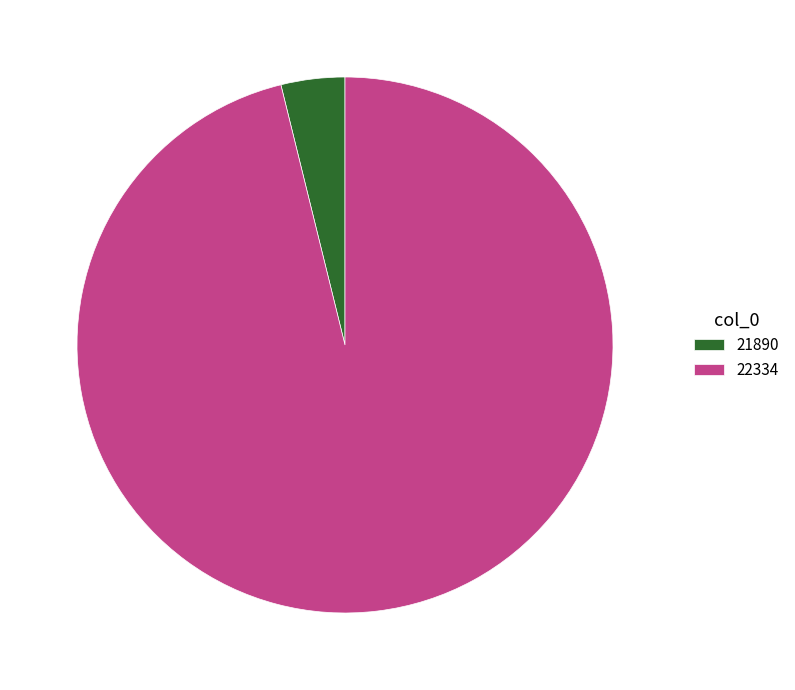

Rank the categories by value from highest to lowest.

22334, 21890